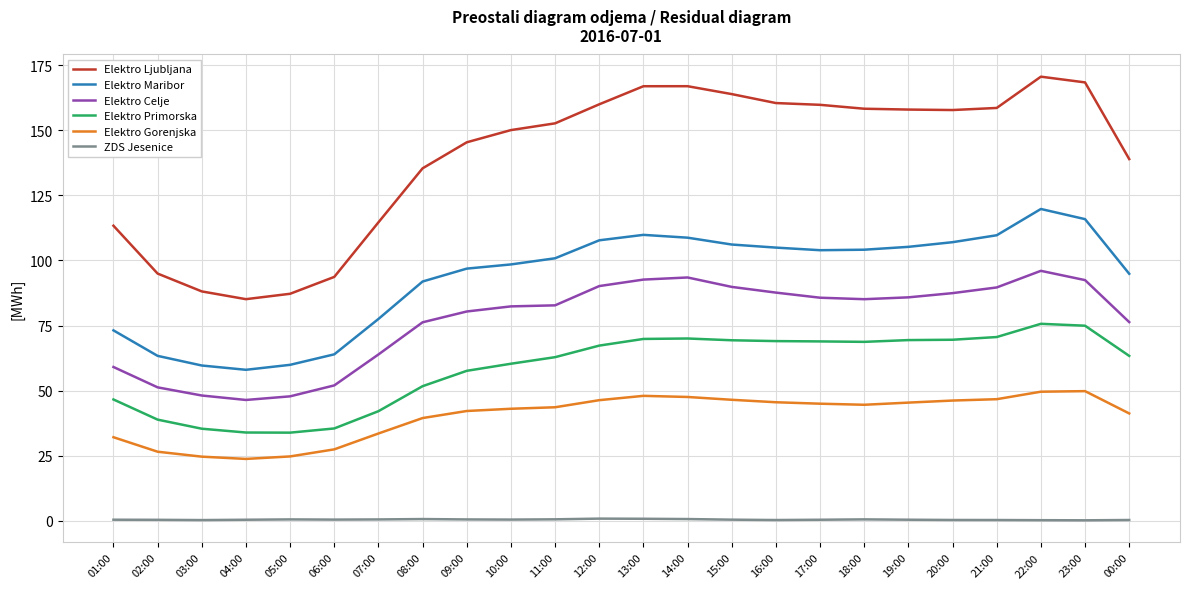

List the series in order of their peak value, lowest first.

ZDS Jesenice, Elektro Gorenjska, Elektro Primorska, Elektro Celje, Elektro Maribor, Elektro Ljubljana